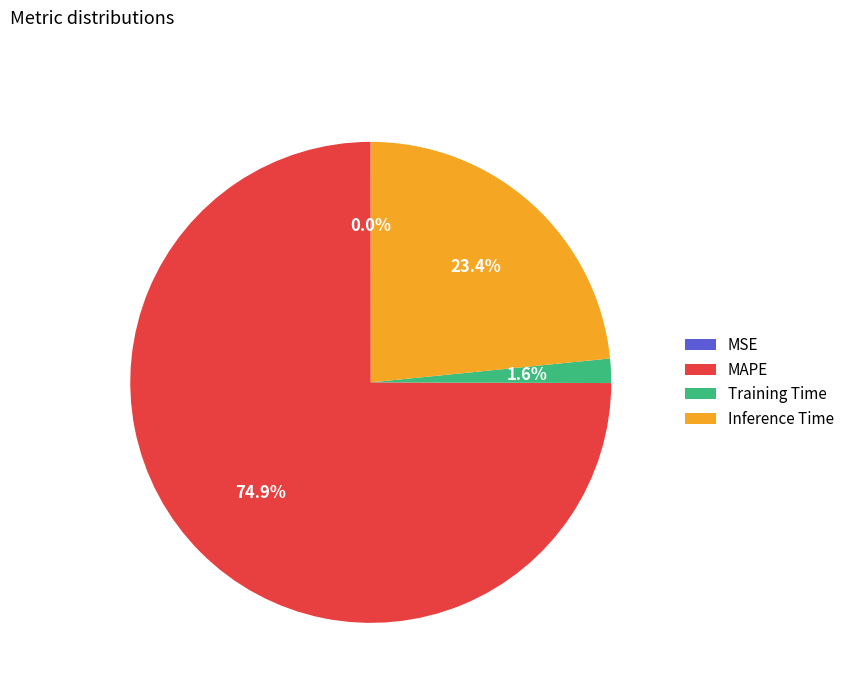

How much of the chart is everything except Inference Time?

76.6%